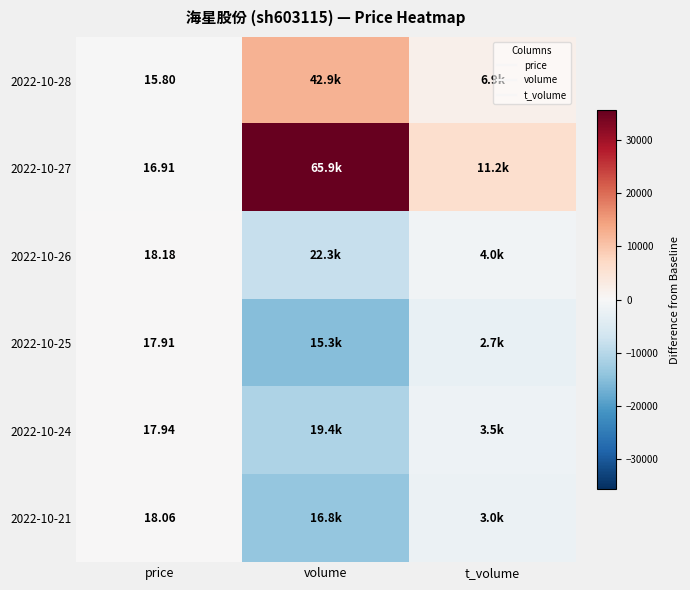

Which category has the highest value across all series?

volume